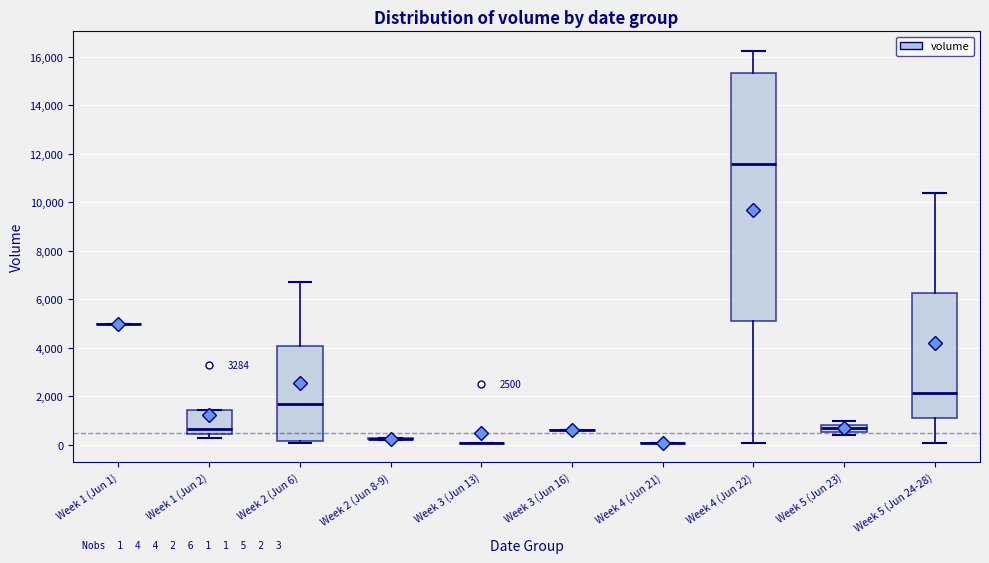

Comparing the boxes themselves (not the whiskers), which one is the tallest?

Week 4 (Jun 22)